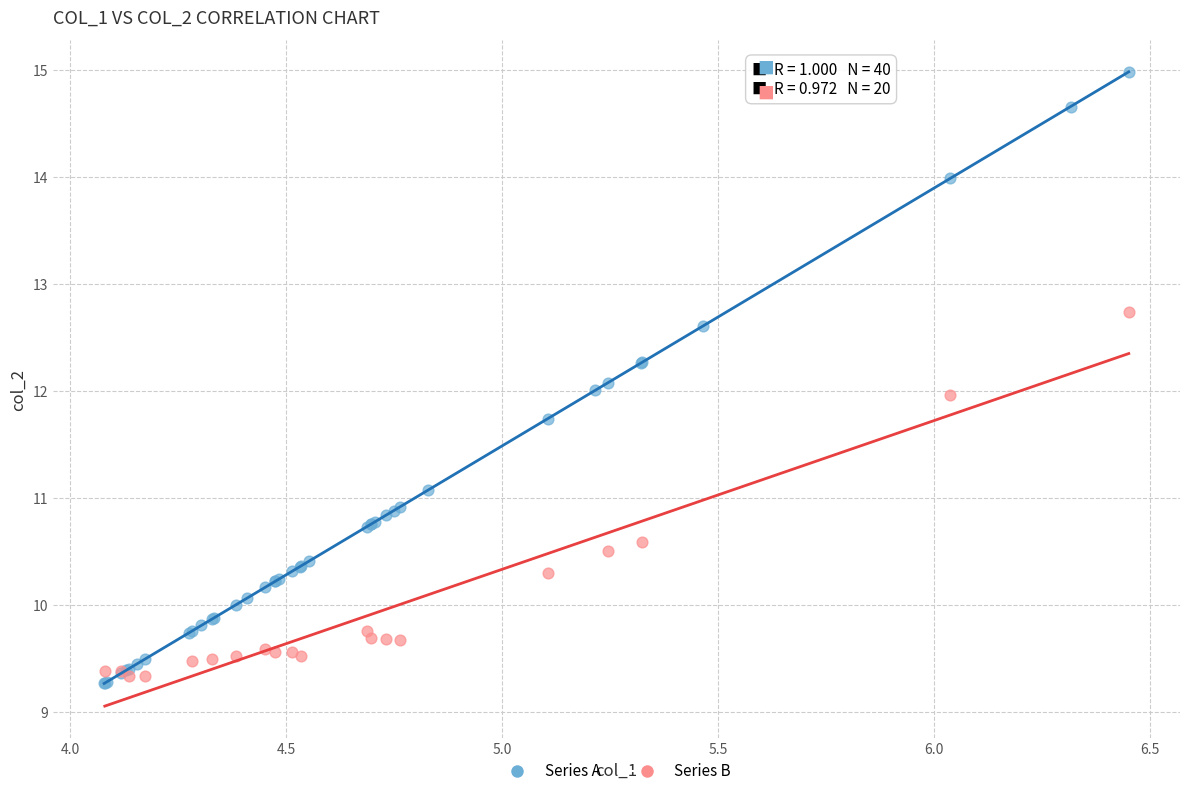

Which series has the largest Y range (max minus min)?

Series A